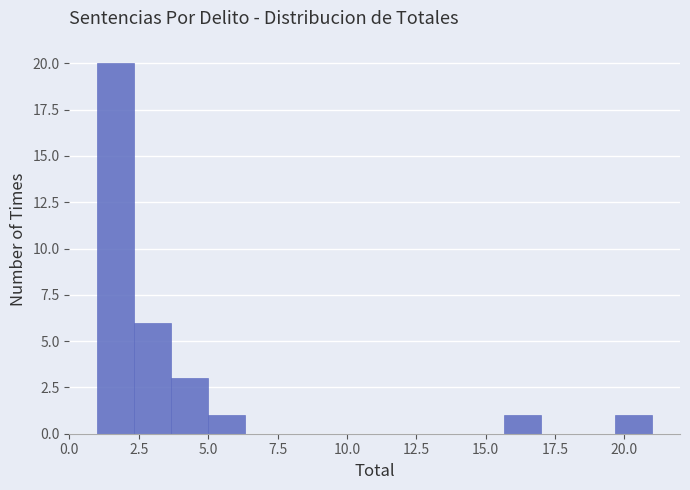

Read against the x-axis, roughly where is the centre of the tallest bar?

1.5